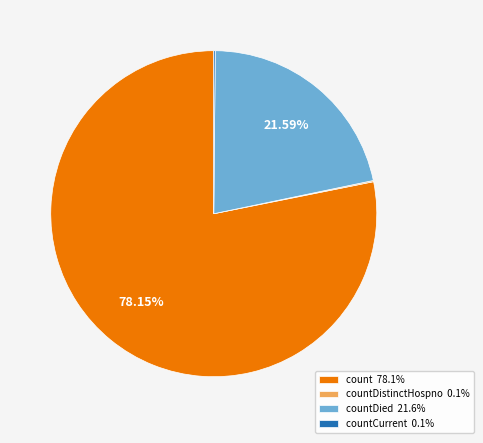

To the nearest percent, what is the average slice percentage?

25%